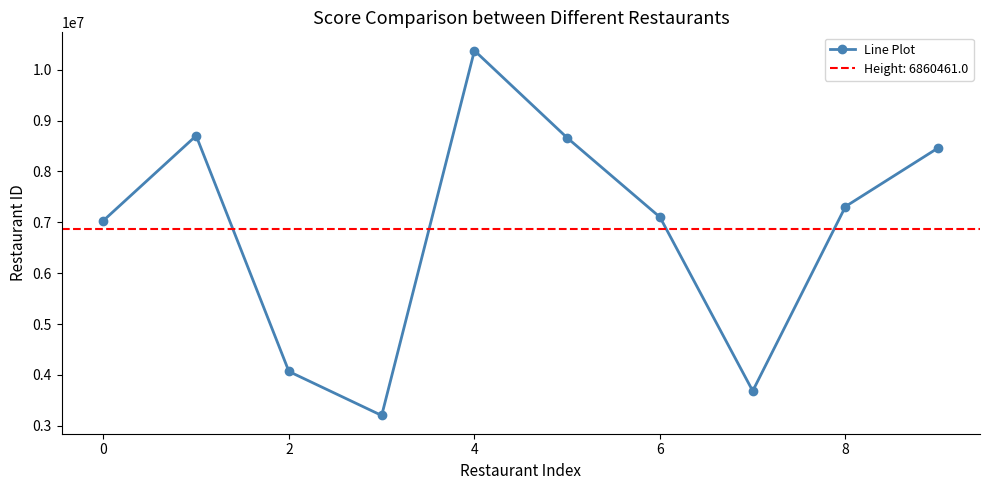

How many categories are shown in the chart?

10